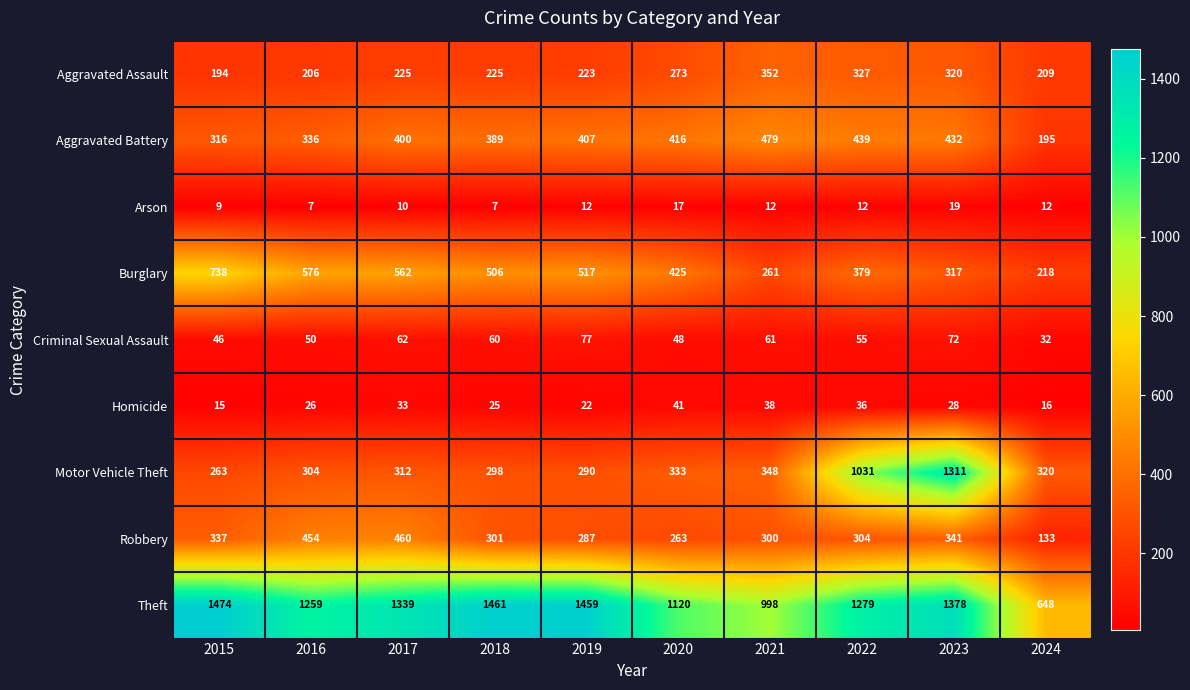

At 2019, list the series in order from largest to smallest.

Theft, Burglary, Aggravated Battery, Motor Vehicle Theft, Robbery, Aggravated Assault, Criminal Sexual Assault, Homicide, Arson